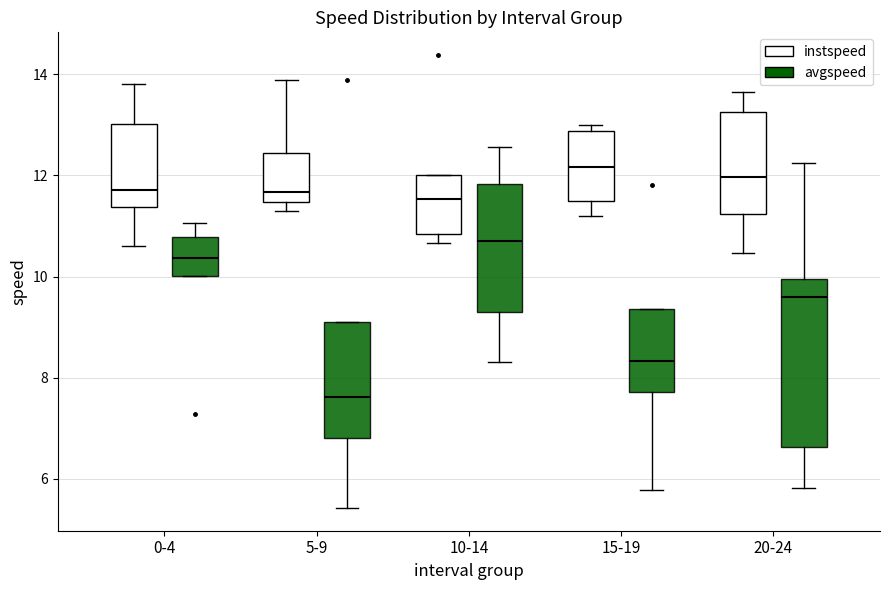

Reading left to right, read every box against the y-axis: the position of its median line, the range the box covers, and the ends of its whiskers. The values are not printed on the chart, so give them approximately, as read against the axis.

0-4 (instspeed): median 11.8, box 11.4 to 13.0, whiskers 10.6 to 13.8
0-4 (avgspeed): median 10.4, box 10.0 to 10.8, whiskers 10.0 to 11.0
5-9 (instspeed): median 11.6, box 11.4 to 12.4, whiskers 11.2 to 13.8
5-9 (avgspeed): median 7.6, box 6.8 to 9.2, whiskers 5.4 to 9.2
10-14 (instspeed): median 11.6, box 10.8 to 12.0, whiskers 10.6 to 12.0
10-14 (avgspeed): median 10.8, box 9.4 to 11.8, whiskers 8.4 to 12.6
15-19 (instspeed): median 12.2, box 11.4 to 12.8, whiskers 11.2 to 13.0
15-19 (avgspeed): median 8.4, box 7.8 to 9.4, whiskers 5.8 to 9.4
20-24 (instspeed): median 12.0, box 11.2 to 13.2, whiskers 10.4 to 13.6
20-24 (avgspeed): median 9.6, box 6.6 to 10.0, whiskers 5.8 to 12.2